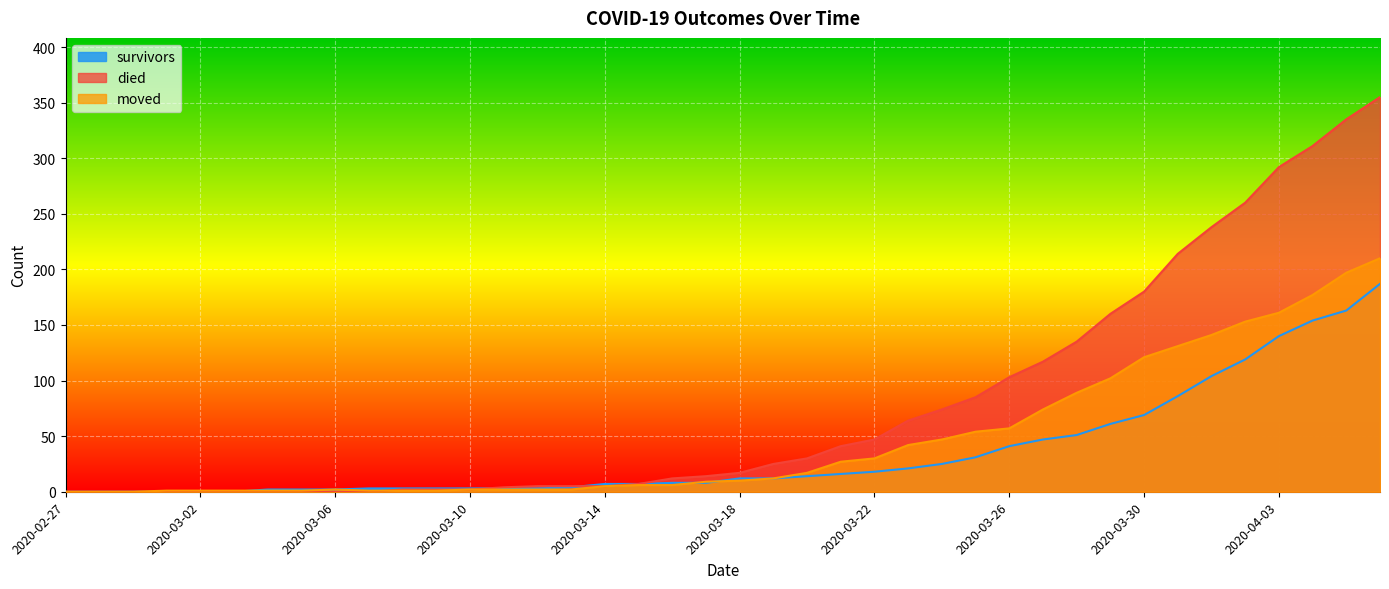

The died series shows 25 at 2020-03-19. True or false?

True